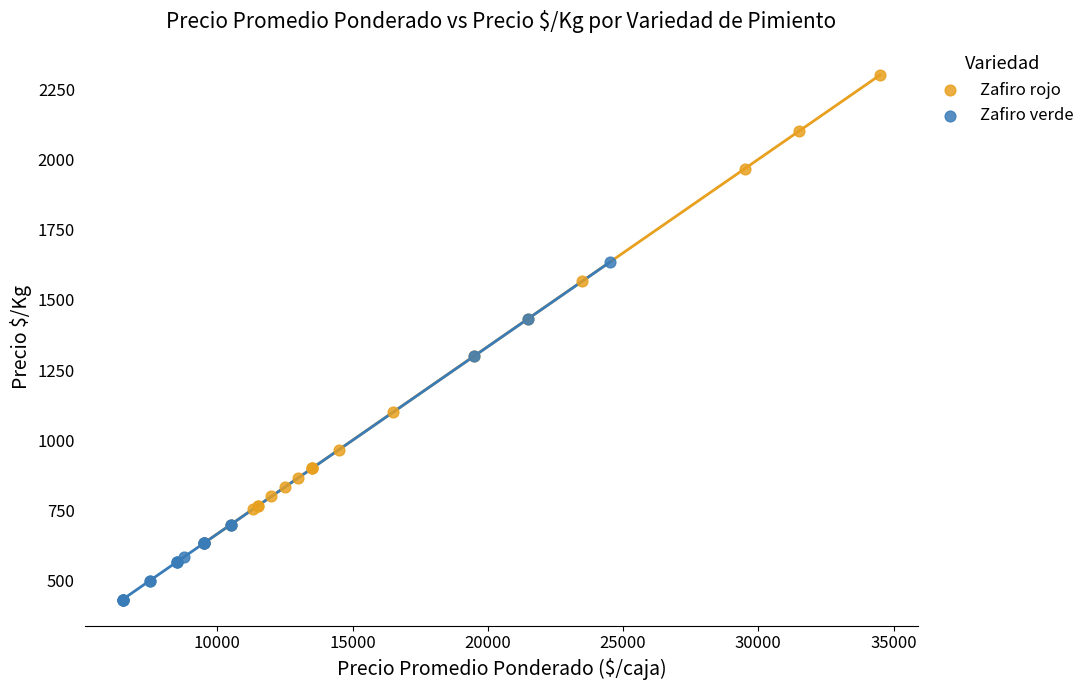

Which series reaches the maximum Y coordinate?

Zafiro rojo